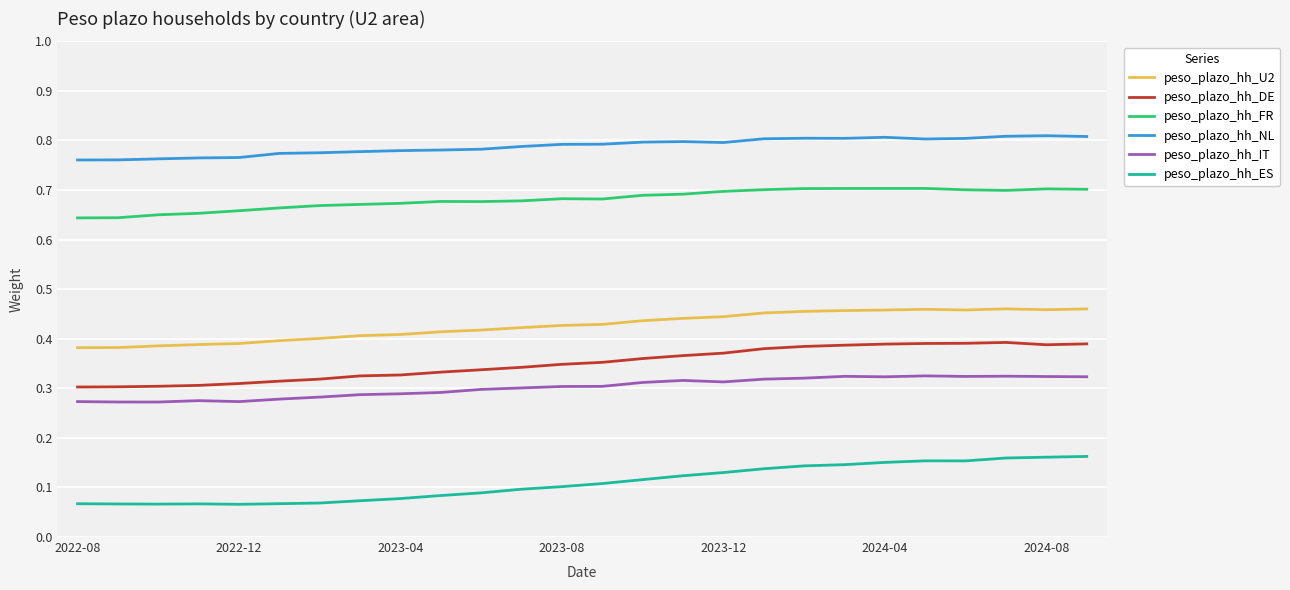

How many categories are shown in the chart?

26